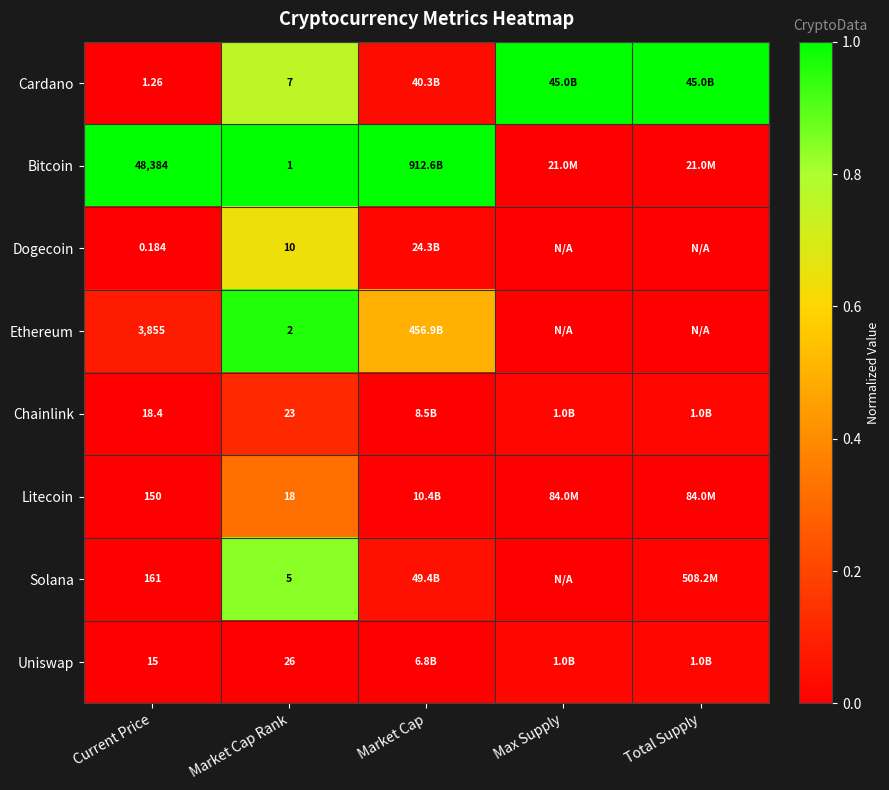

Between Current Price and Market Cap Rank, which series saw the biggest shift?

Bitcoin